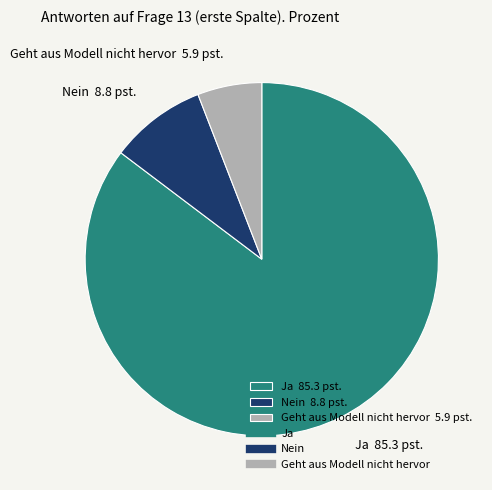

Do Geht aus Modell nicht hervor 5.9 pst. and Nein 8.8 pst. together represent more than half of the pie?

No